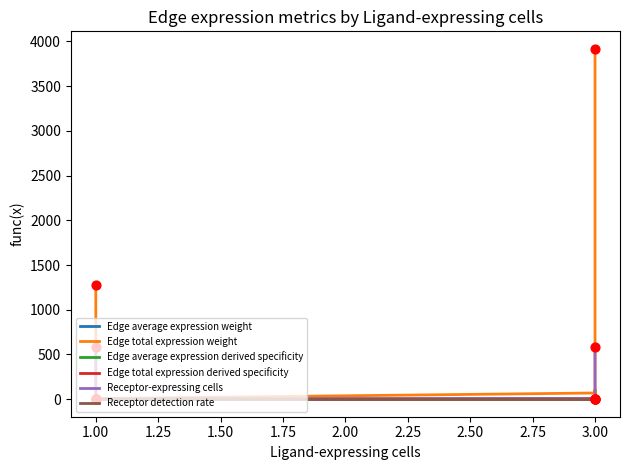

At how many categories does at least one series exceed 3467?

1